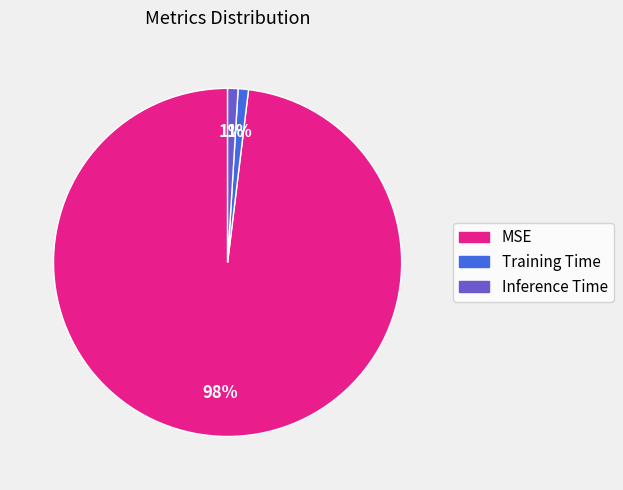

To the nearest percent, what is the difference between the largest and smallest slice percentages?

97%